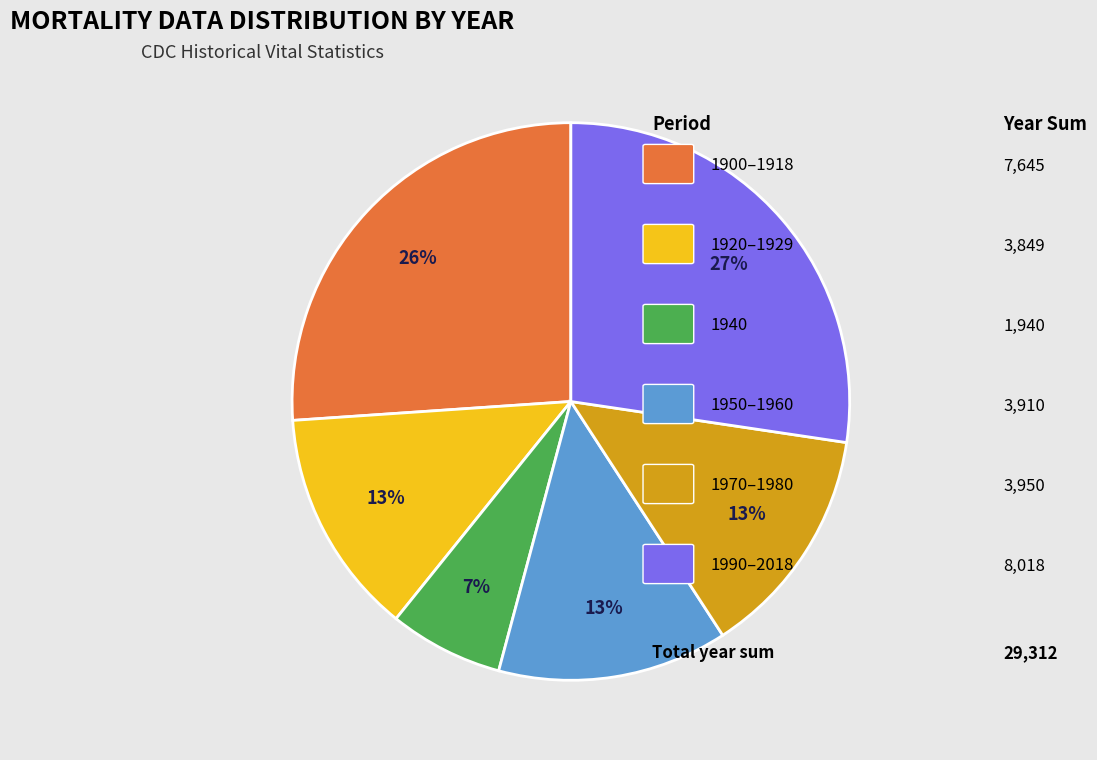

To the nearest percent, what is the average slice percentage?

17%